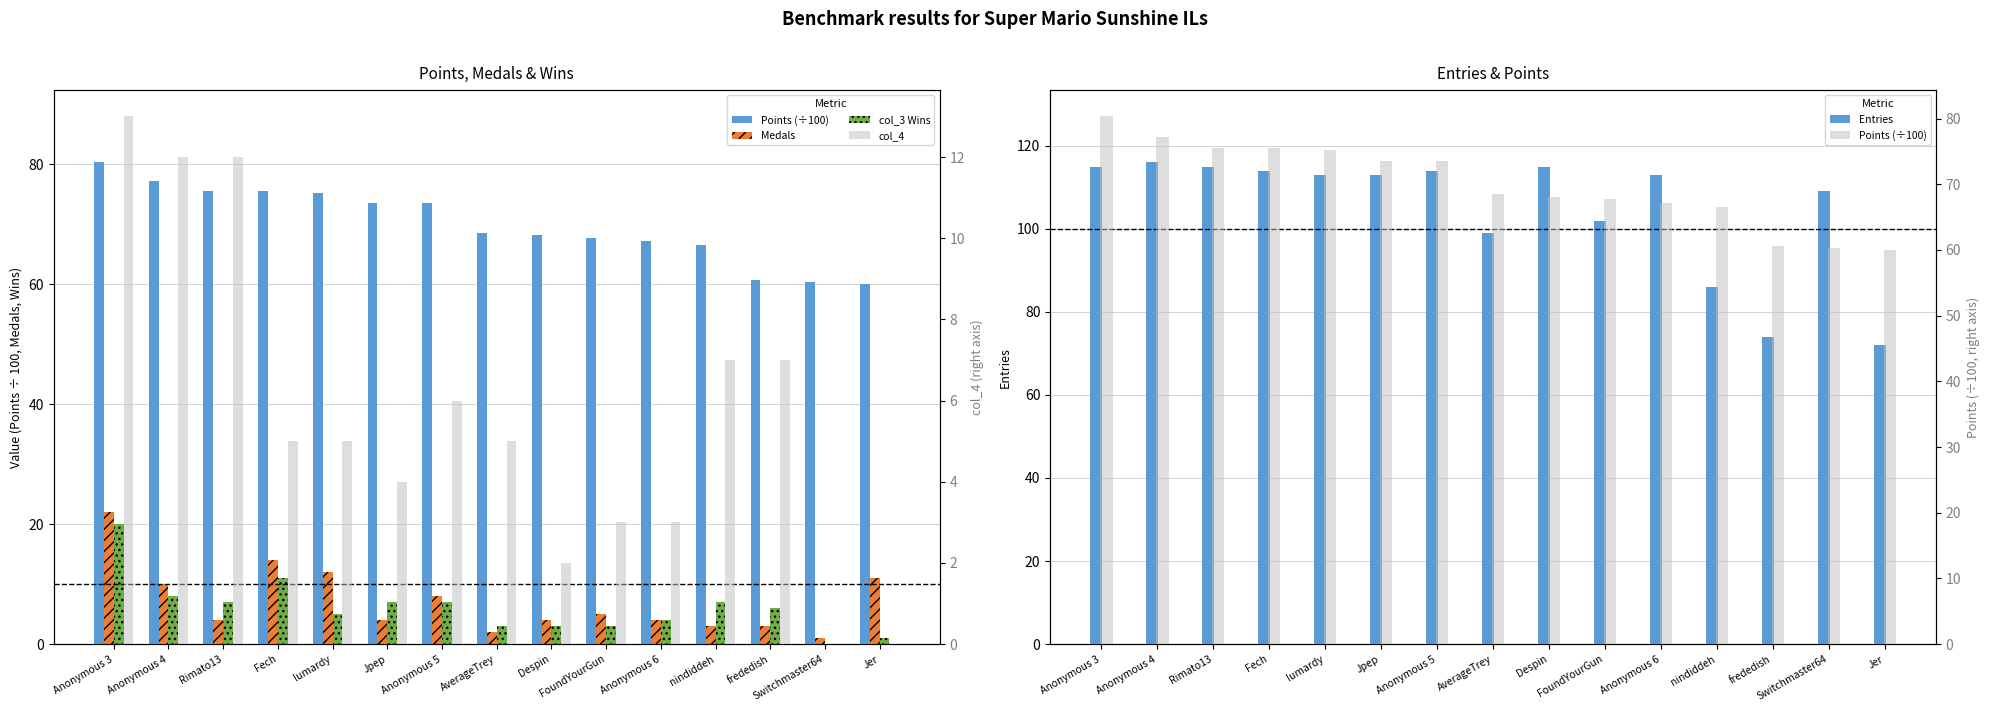

Between Anonymous 5 and nindiddeh, which series saw the biggest shift?

Entries